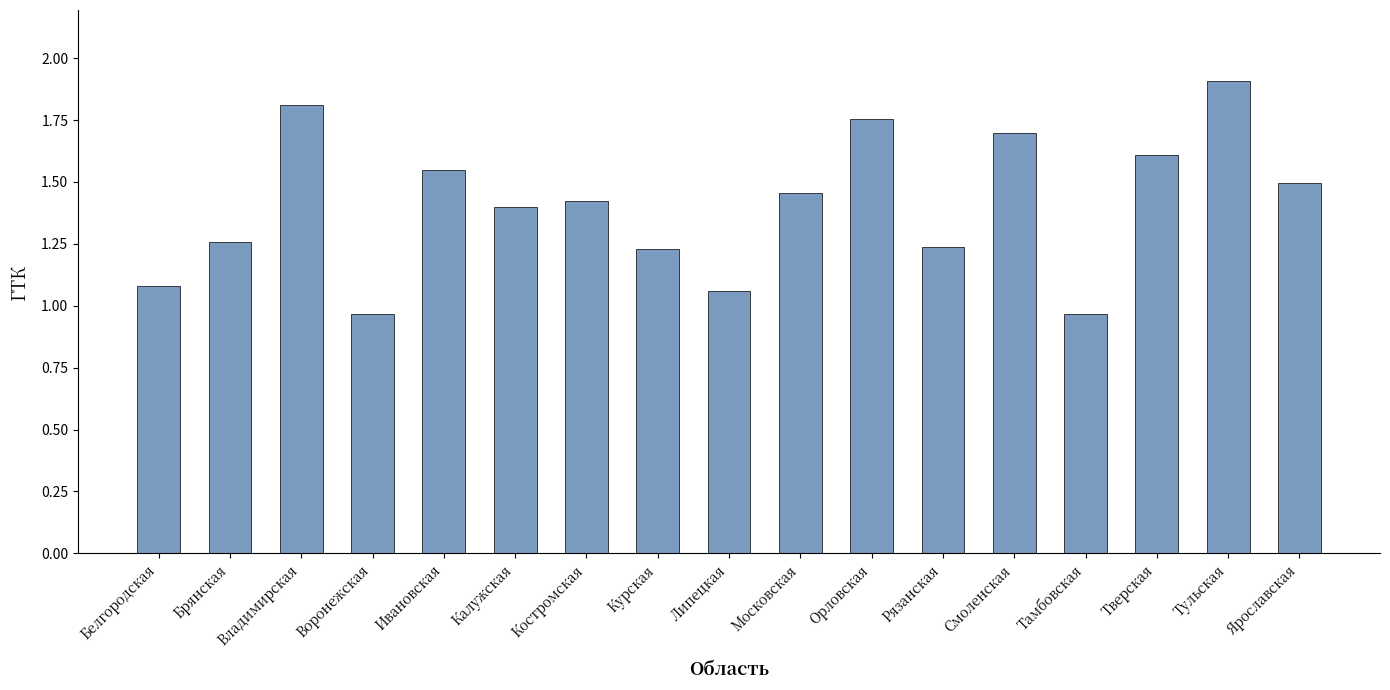

The chart shows a value of 0.4 at Курская. True or false?

False